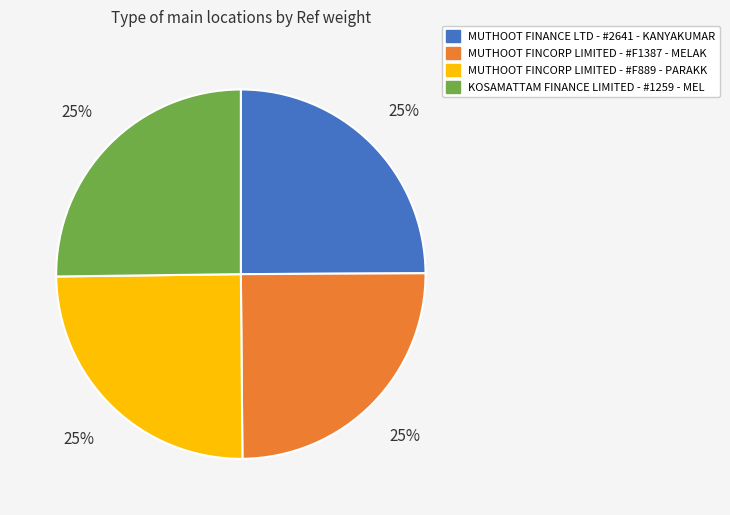

Does MUTHOOT FINCORP LIMITED - #F889 - PARAKK represent more than half of the total?

No